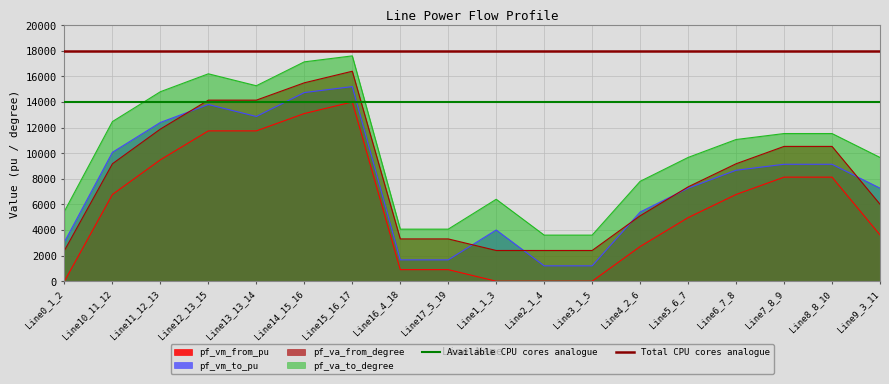

Is the value of pf_vm_to_pu at Line8_8_10 greater than the value of pf_va_from_degree at Line3_1_5?

Yes